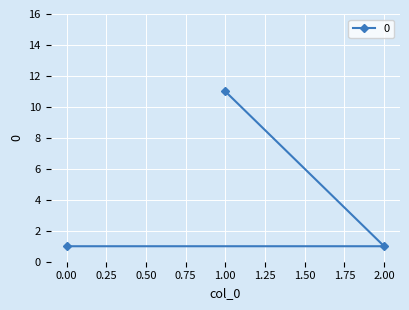

List the labels in order of value, smallest first.

2, 0, 1